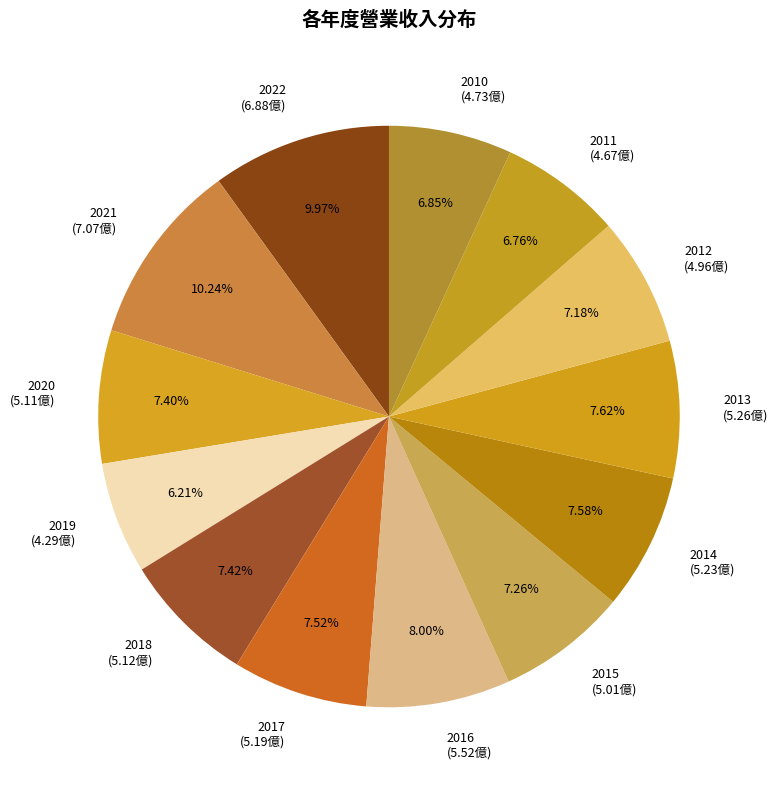

Rank the categories by value from lowest to highest.

2019, 2011, 2010, 2012, 2015, 2020, 2018, 2017, 2014, 2013, 2016, 2022, 2021